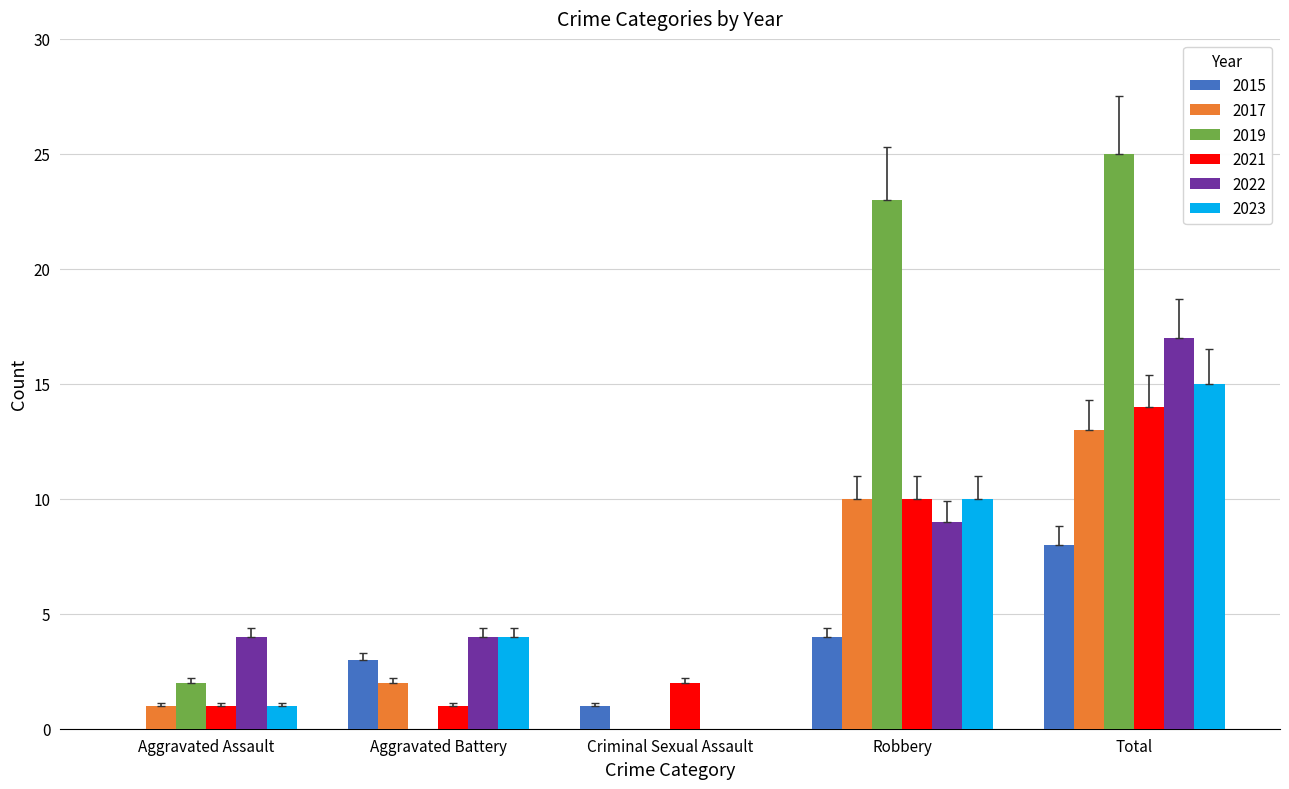

What is the greatest value displayed?

25